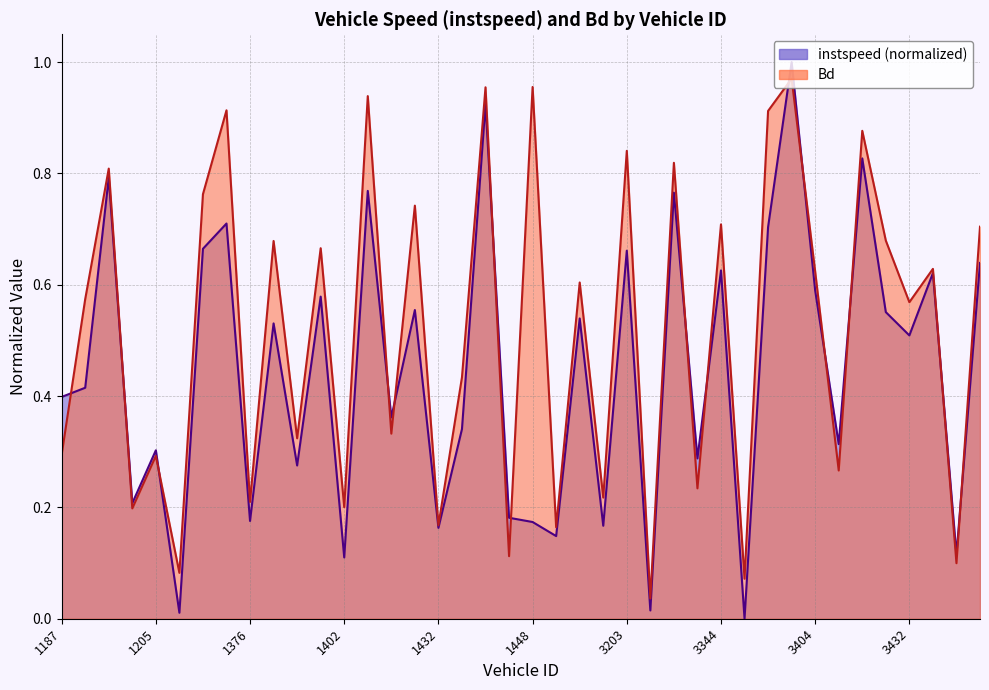

Which category has the highest value in the Bd series?

3403